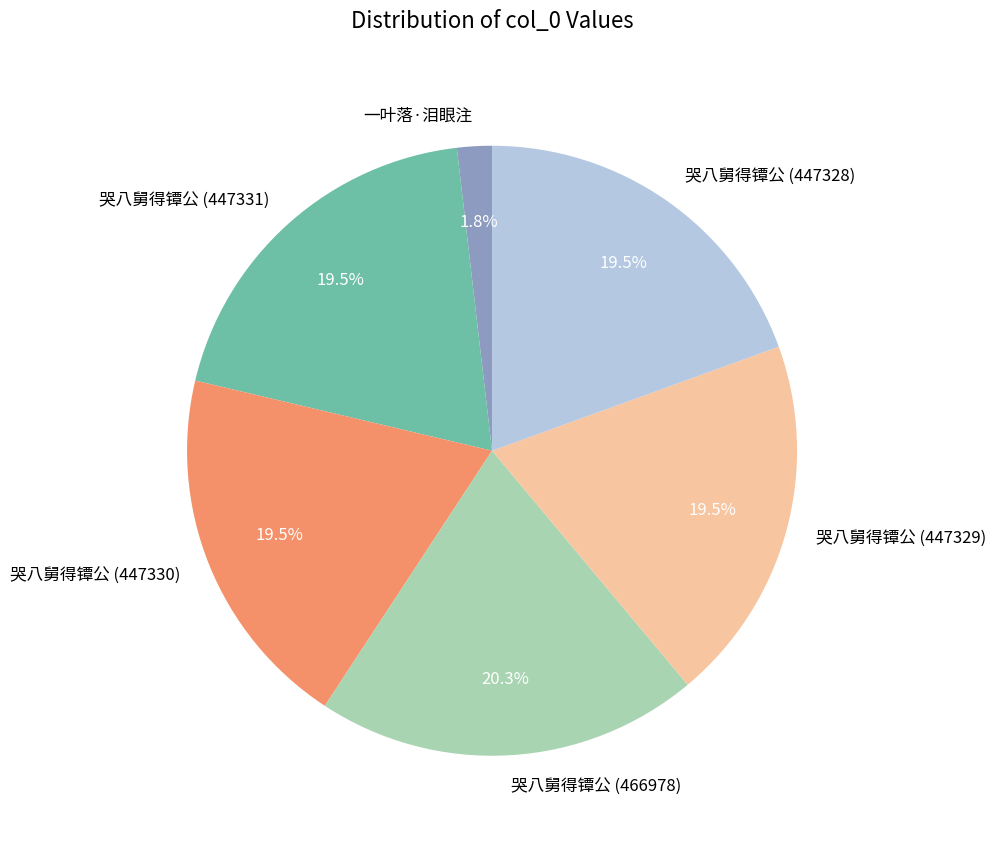

To the nearest percent, what percentage of the pie is 哭八舅得镡公 (466978)?

20%